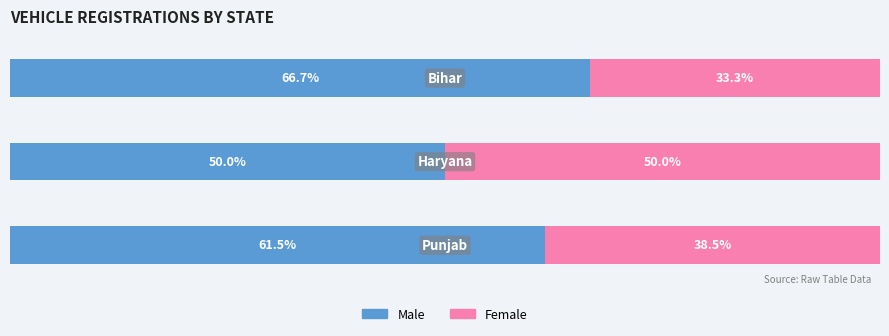

What are all the series names shown in the legend?

Male, Female